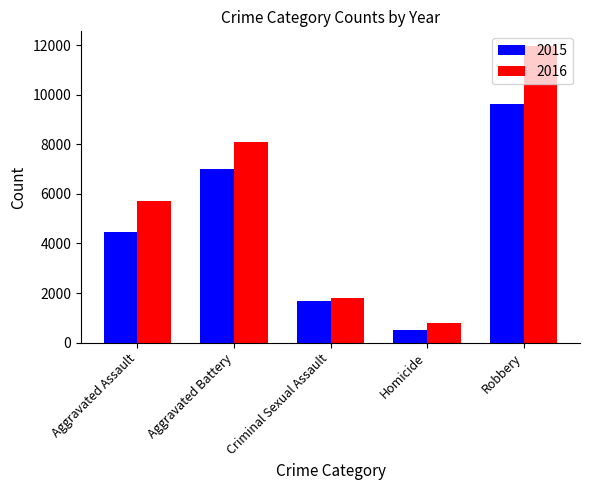

Is the value of 2016 at Homicide greater than the value of 2015 at Aggravated Assault?

No